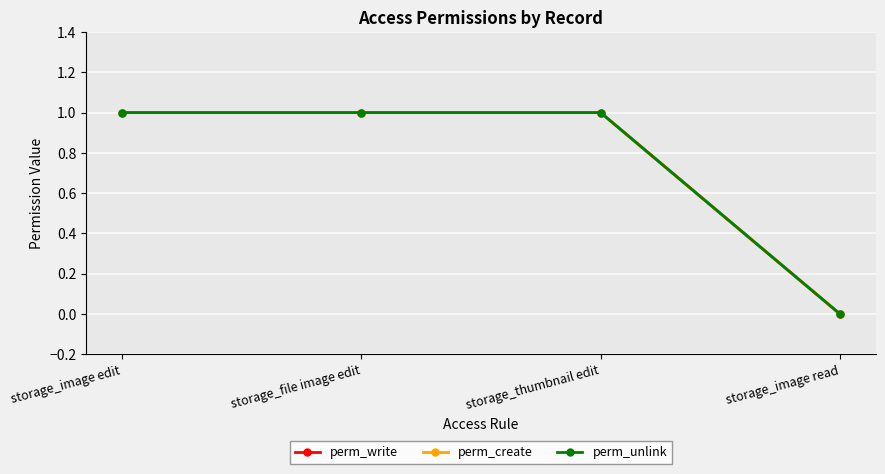

Is it true that perm_create equals 2 at storage_file image edit?

False